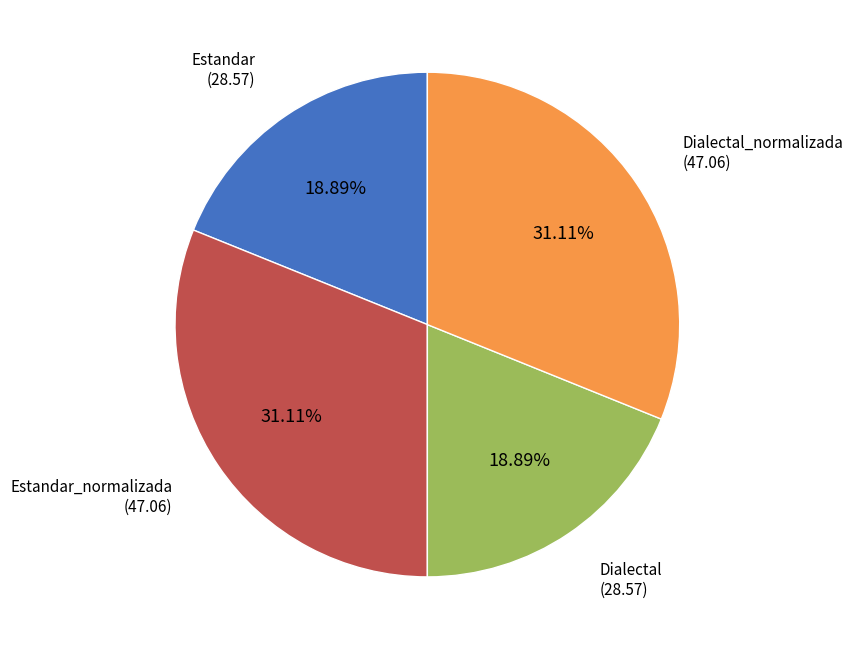

Which has a higher value, Estandar_normalizada or Dialectal?

Estandar_normalizada